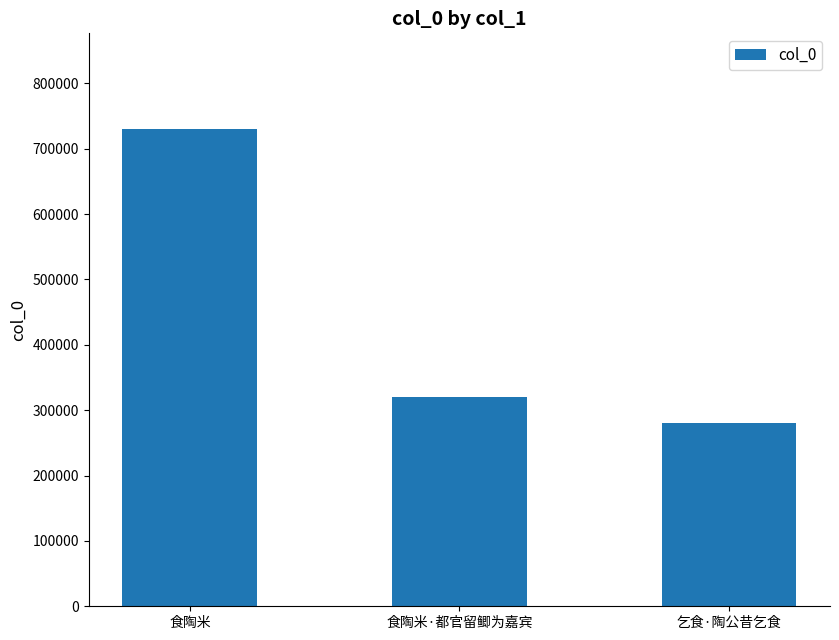

How many bars are there in total?

3